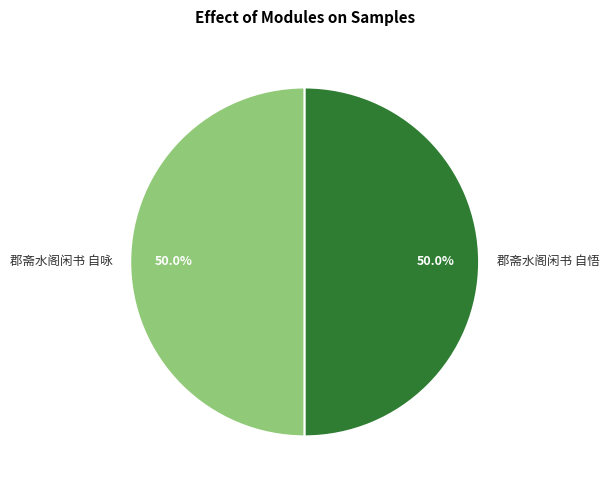

Is it true that 郡斋水阁闲书 自悟 is 50% of the pie?

True